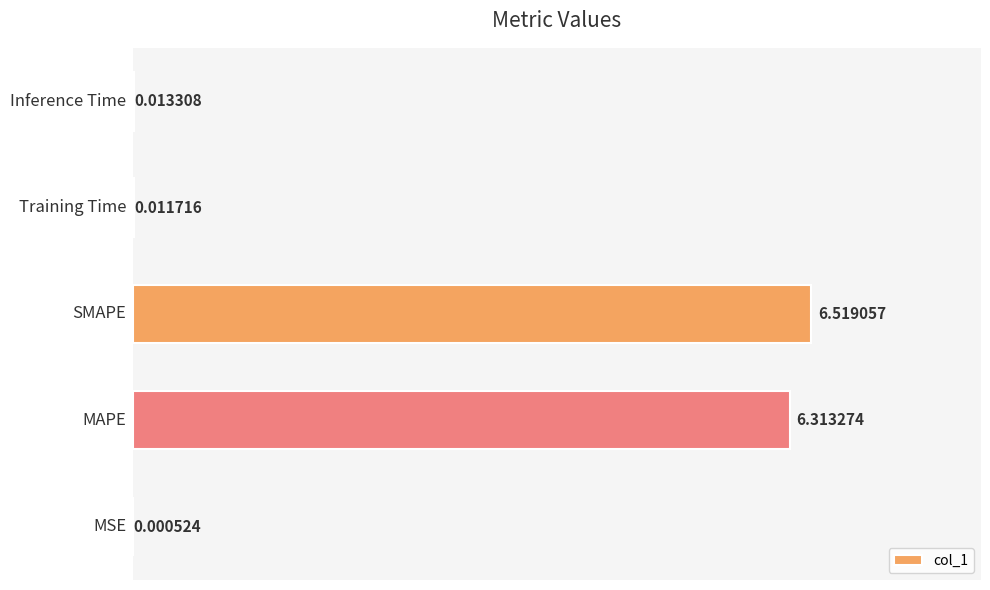

What is the sum of all values?

12.9